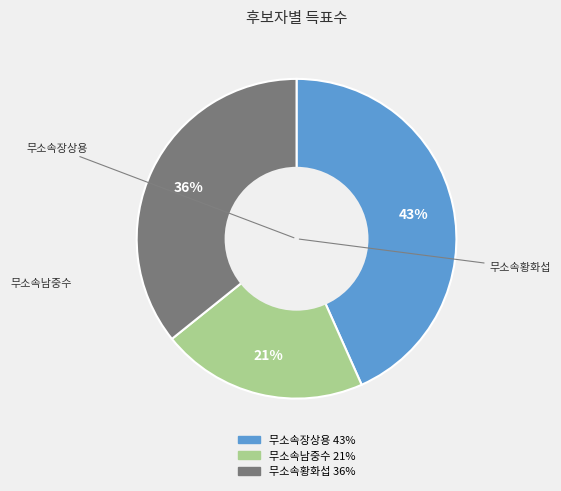

How many slices are in this pie chart?

3